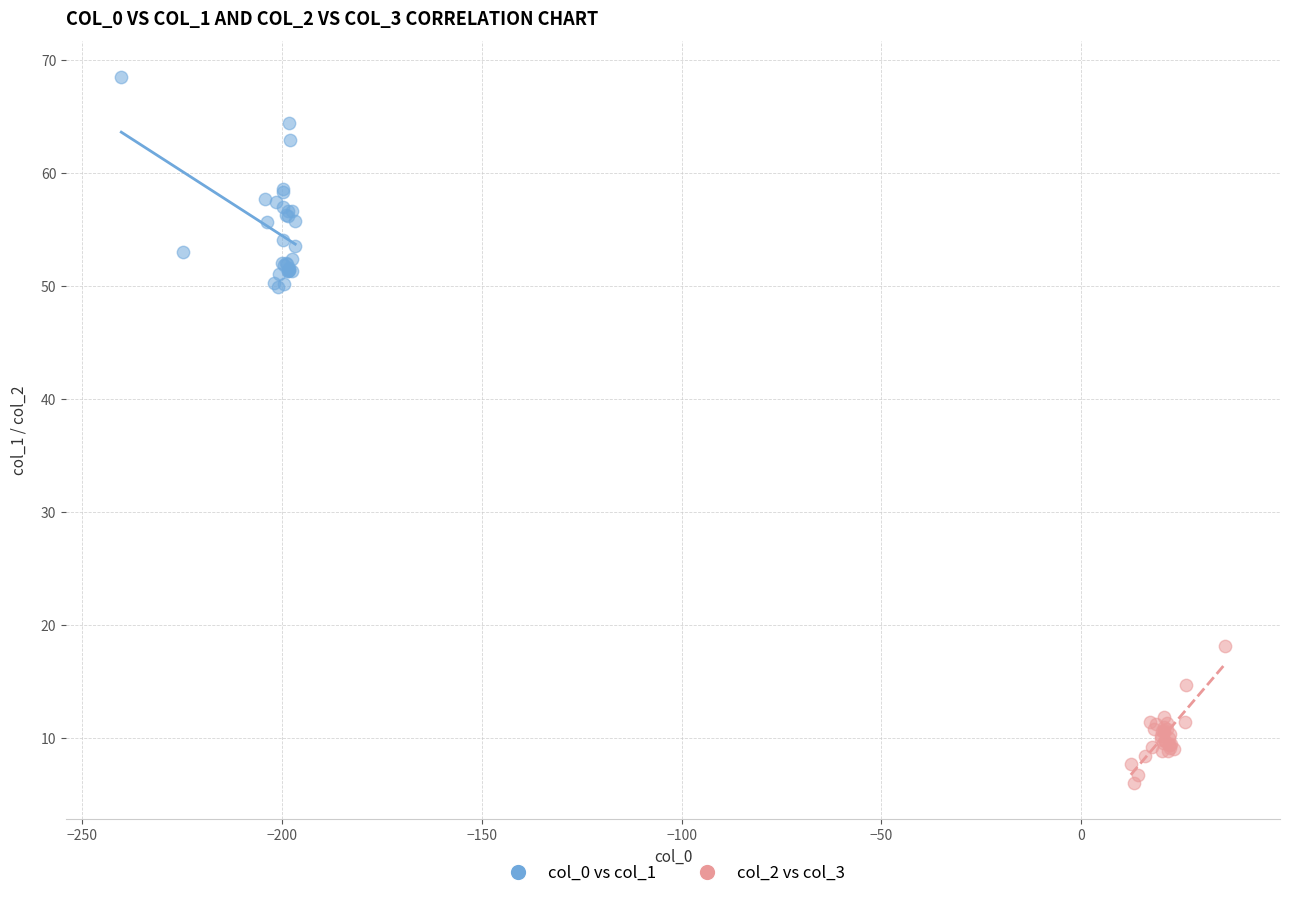

Which series has the largest Y range (max minus min)?

col_0 vs col_1